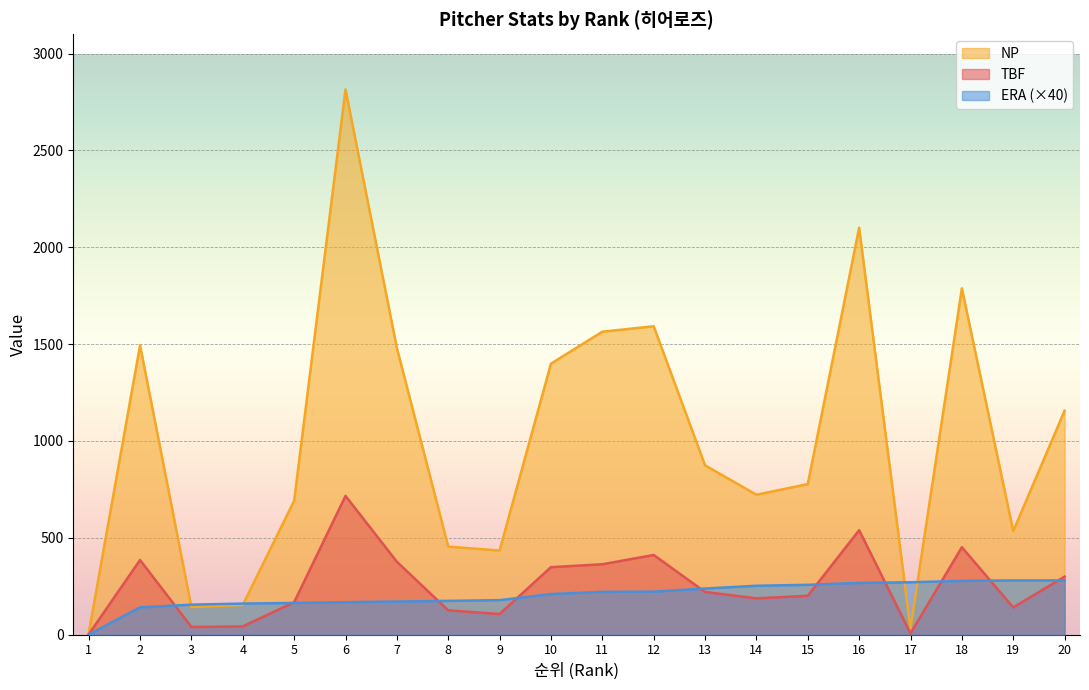

What is the difference between the second highest and second lowest values in the NP series?

2071.0